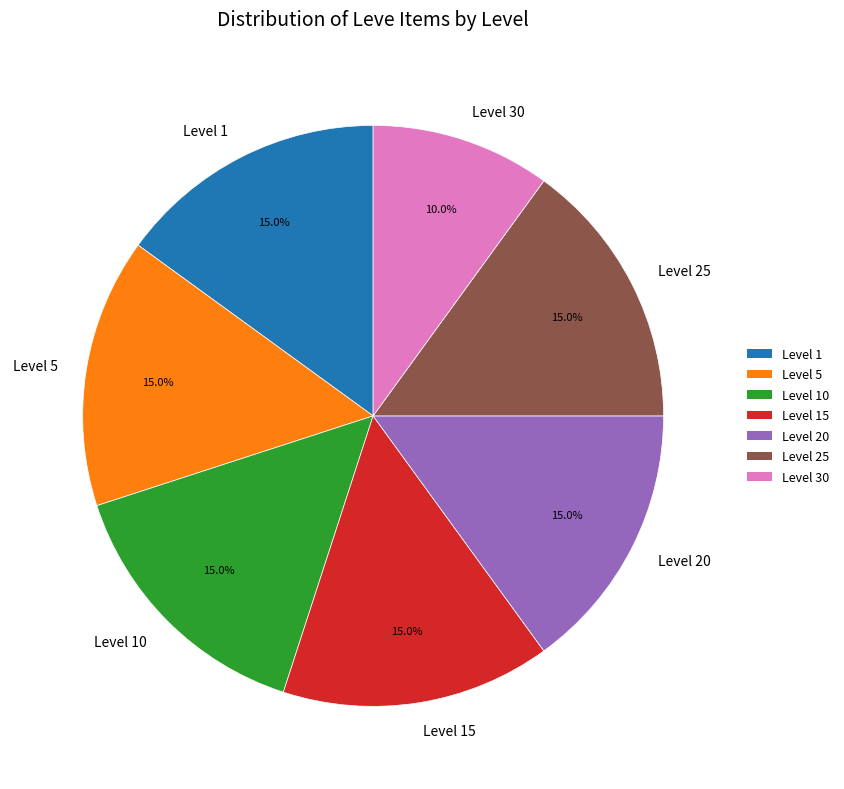

Approximately how many times larger is the value at Level 10 compared to Level 20?

1.0